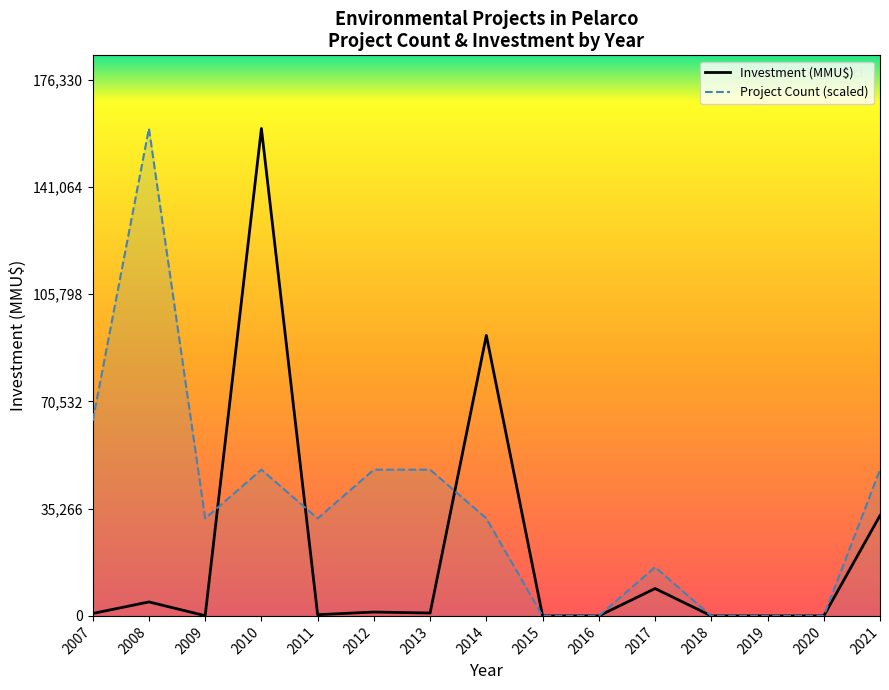

True or false: Project Count has more than 0 interior local peaks.

True